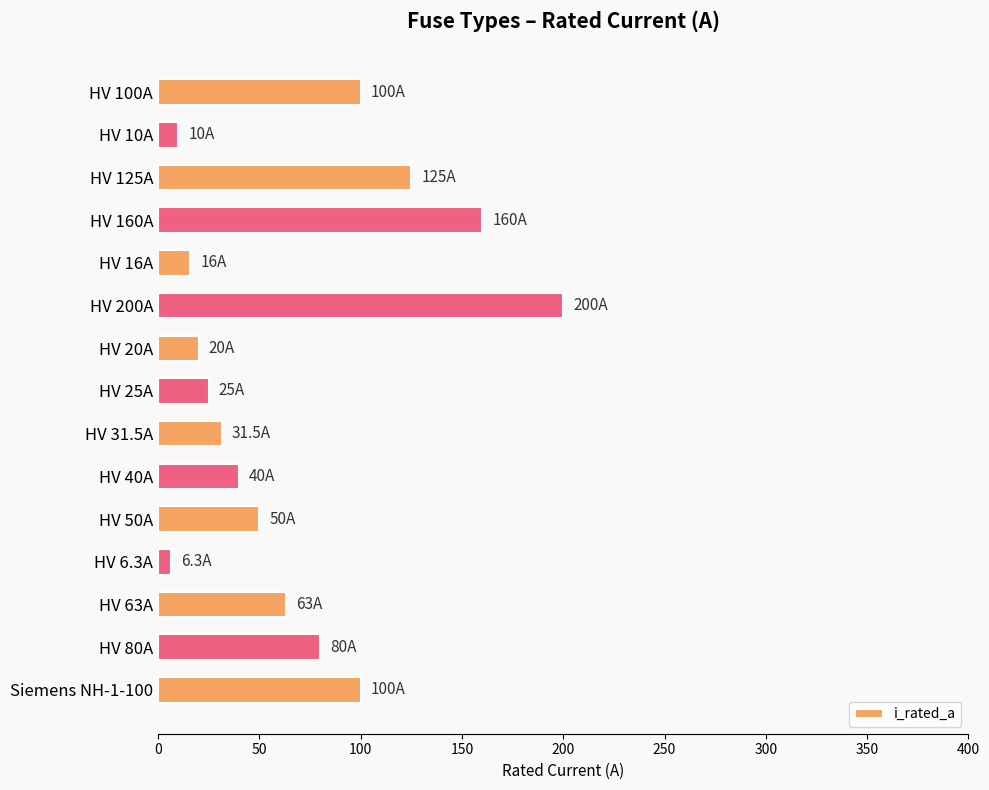

What is the label of the 3rd bar from the bottom?

HV 63A